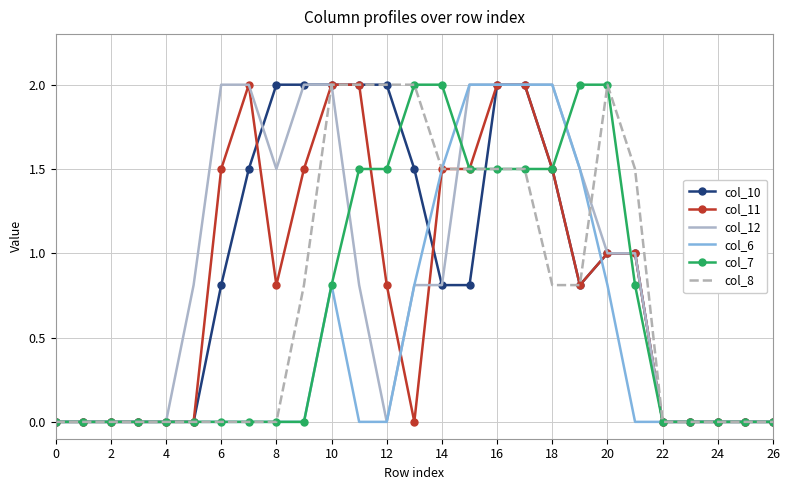

At how many categories does at least one series exceed 1?

16